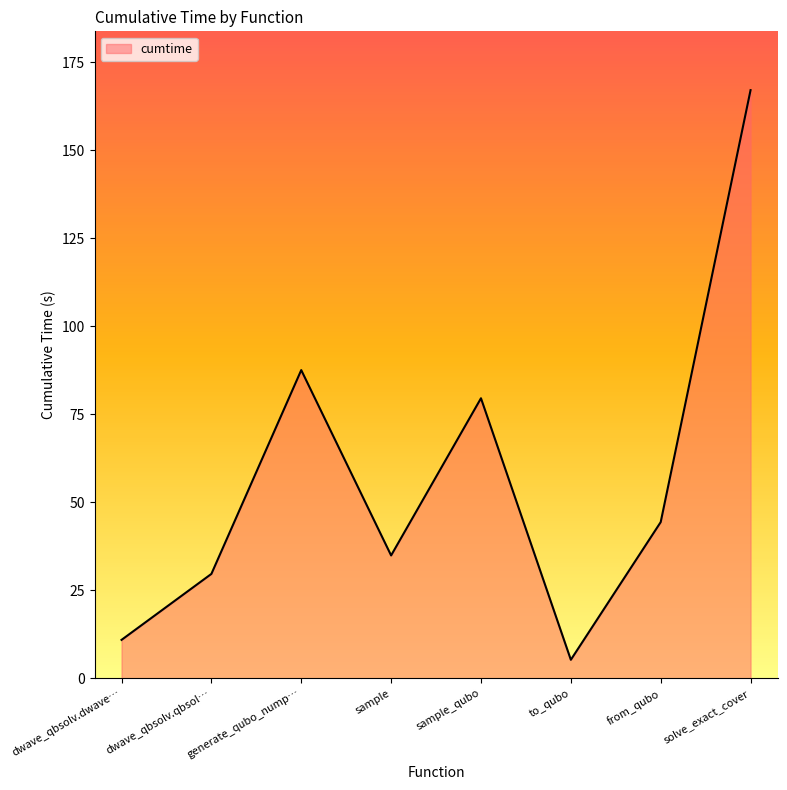

Approximately how many times larger is the value at solve_exact_cover compared to sample?

4.8